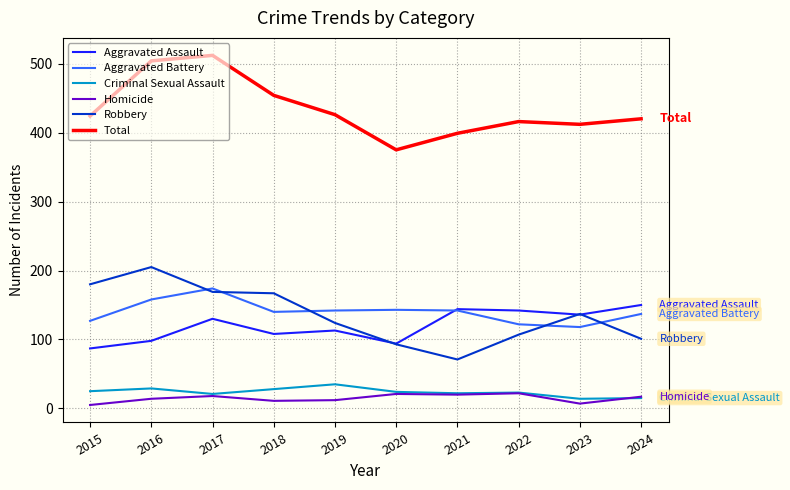

True or false: Robbery has a value of 153 at 2024.

False